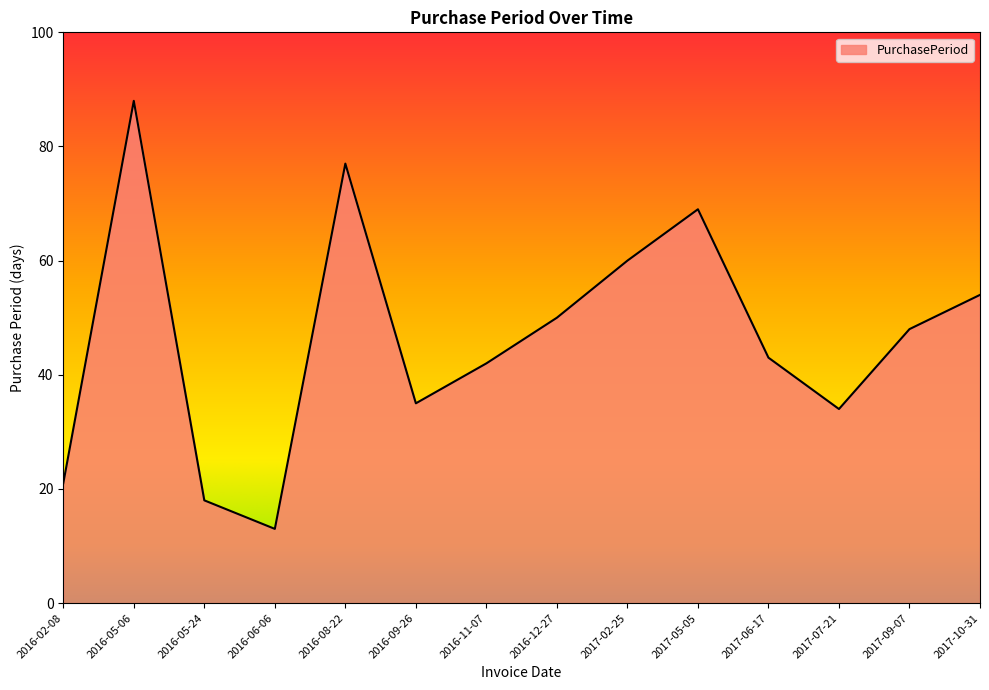

What is the difference between the maximum and minimum values?

75